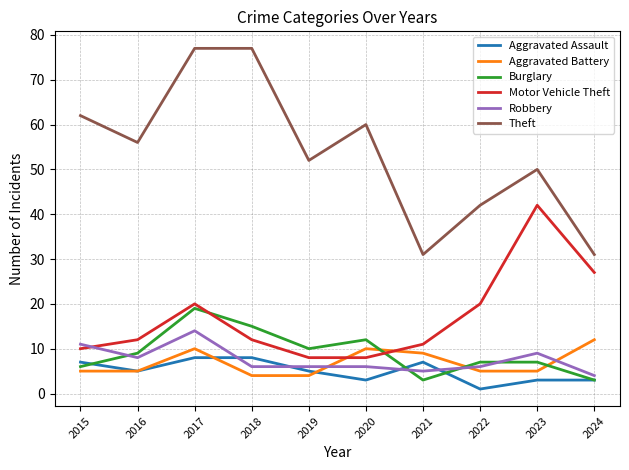

True or false: Aggravated Battery and Burglary cross at least once.

True